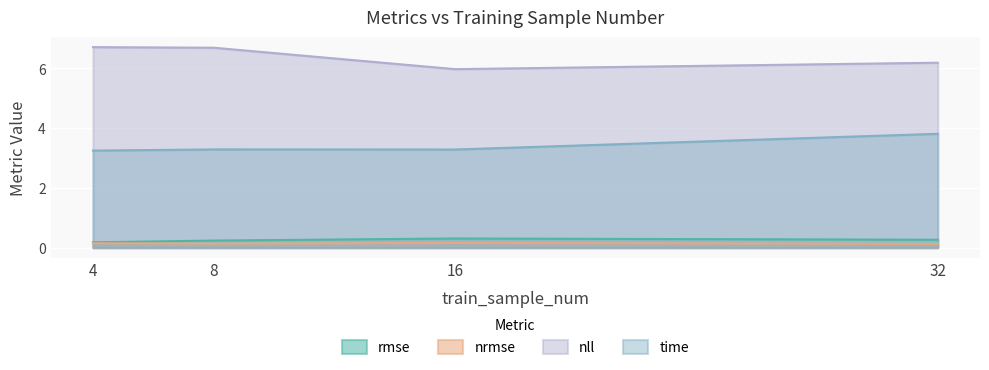

True or false: nrmse has more than 0 points higher than both neighbors.

True